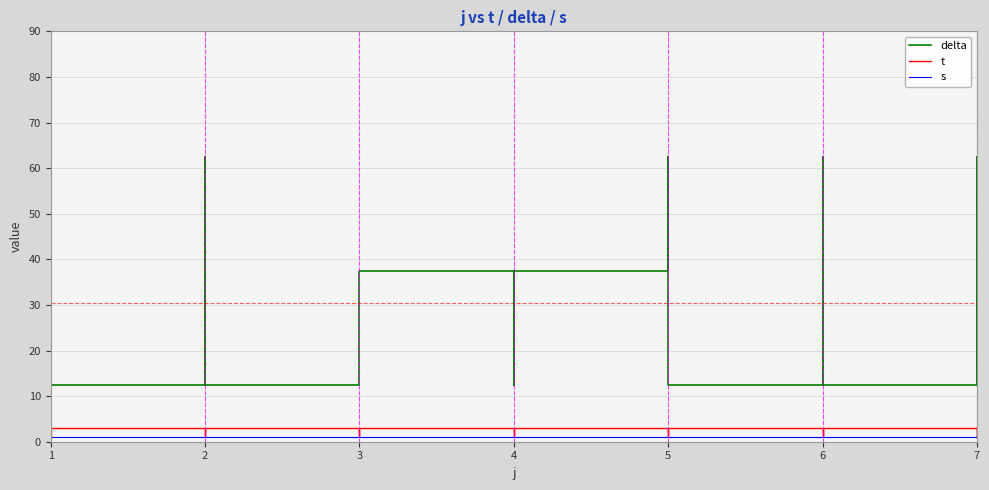

What is the average value of the s series?

1.0